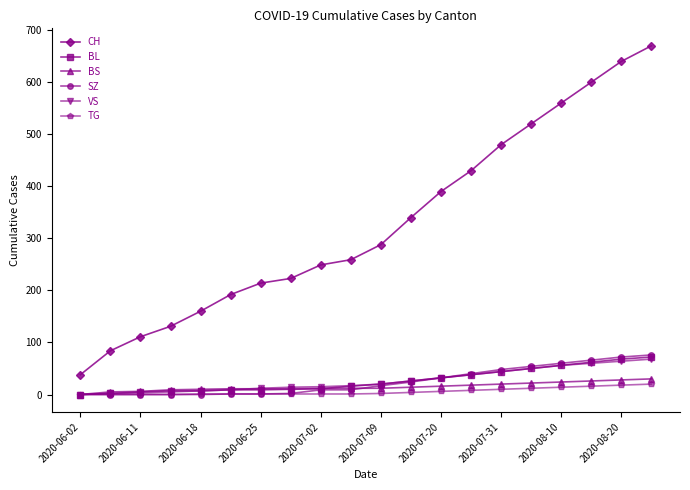

Which series has the largest total across all categories?

CH